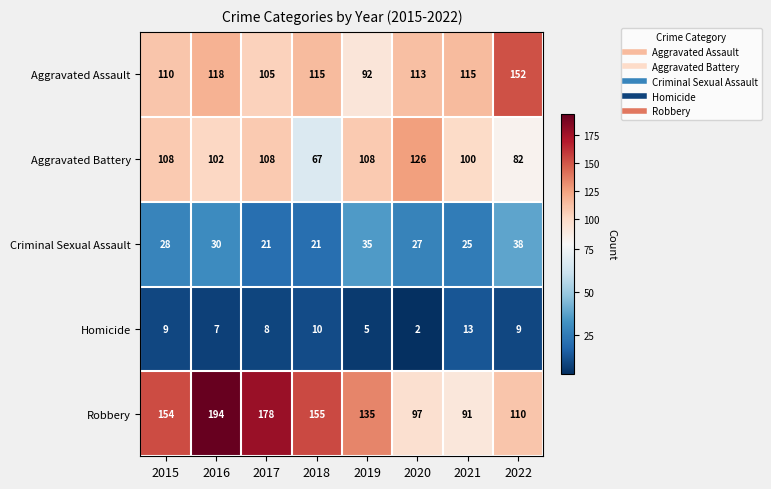

What is the average value of the Robbery series?

139